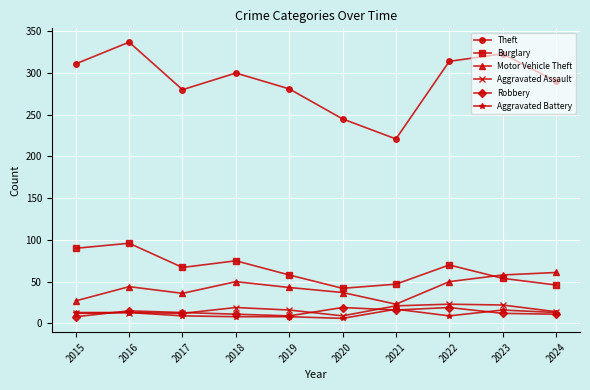

Where is the first local maximum for Motor Vehicle Theft?

2016